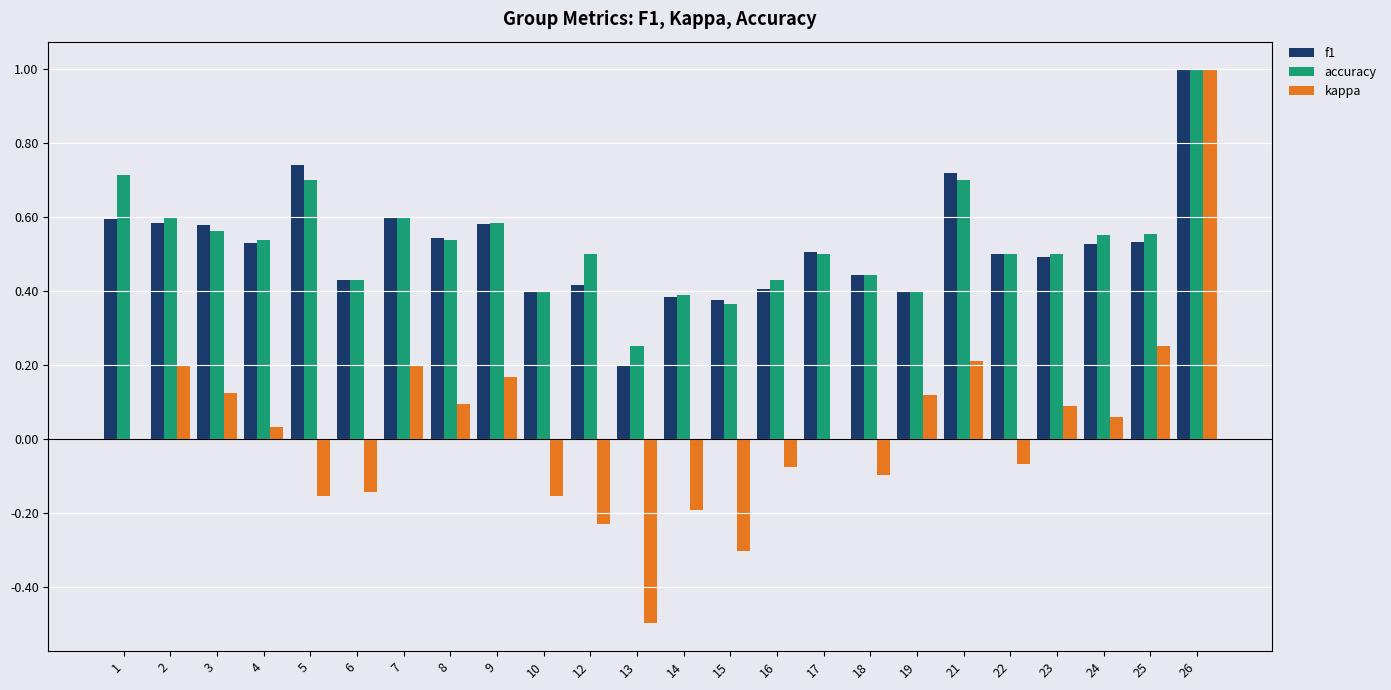

What is the total value across all series at 4?

1.1